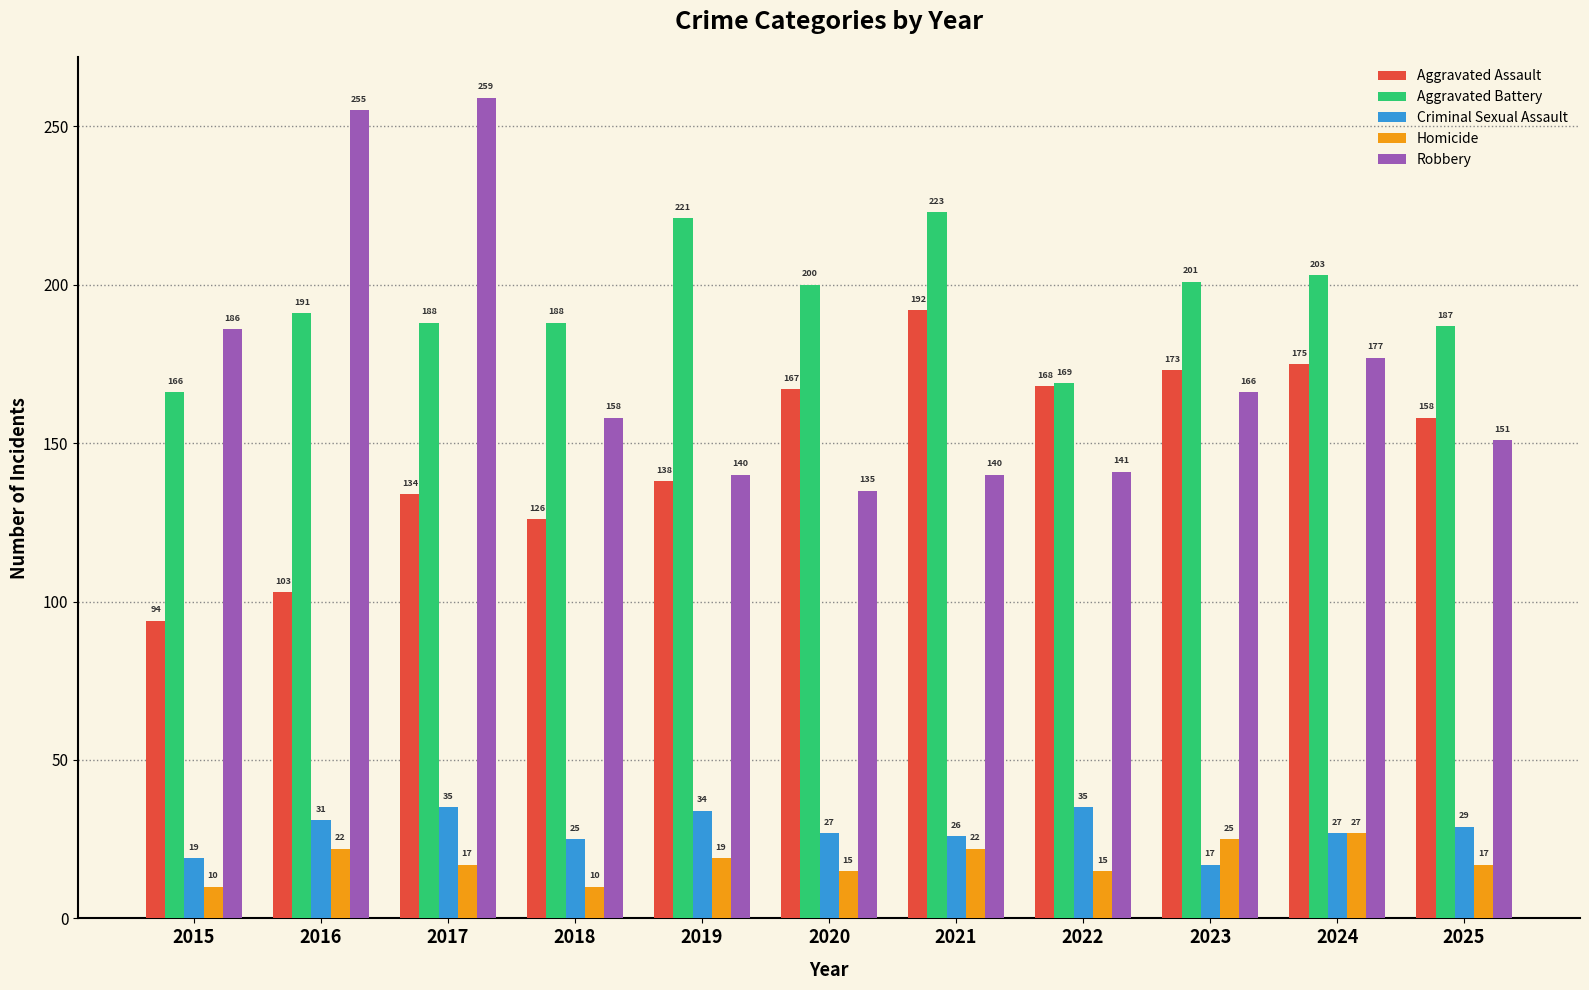

Rank the series by their maximum value, from highest to lowest.

Robbery, Aggravated Battery, Aggravated Assault, Criminal Sexual Assault, Homicide